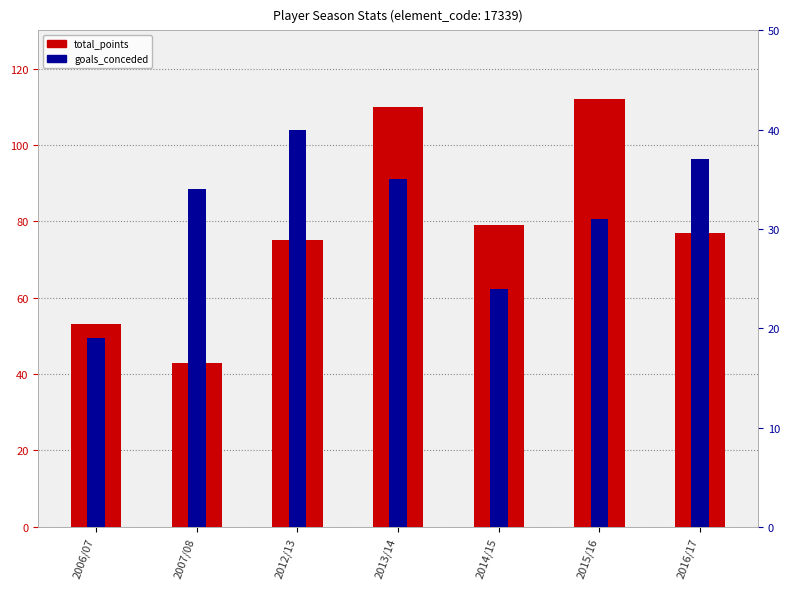

What is the difference between the highest and lowest values at 2012/13?

35